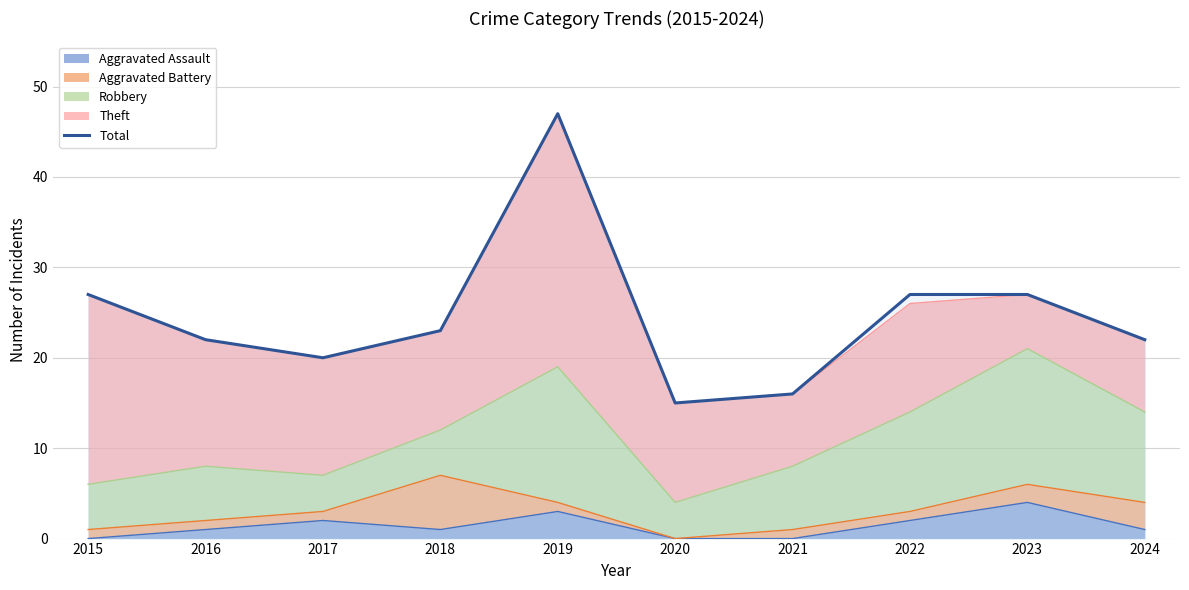

How many values exceed 23?

4